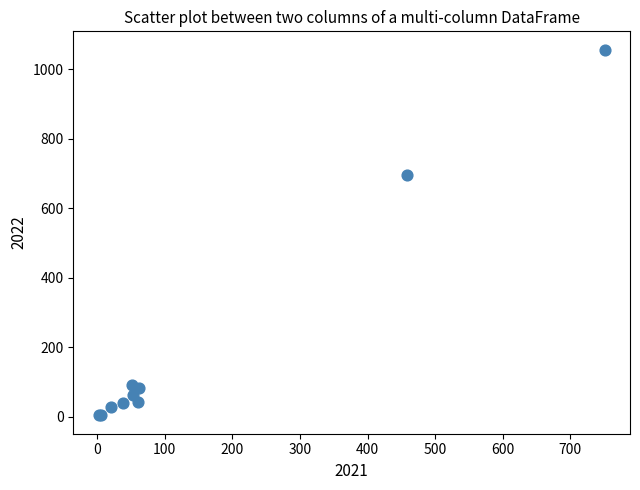

What Y value in the scatter plot is closest to 530?

697